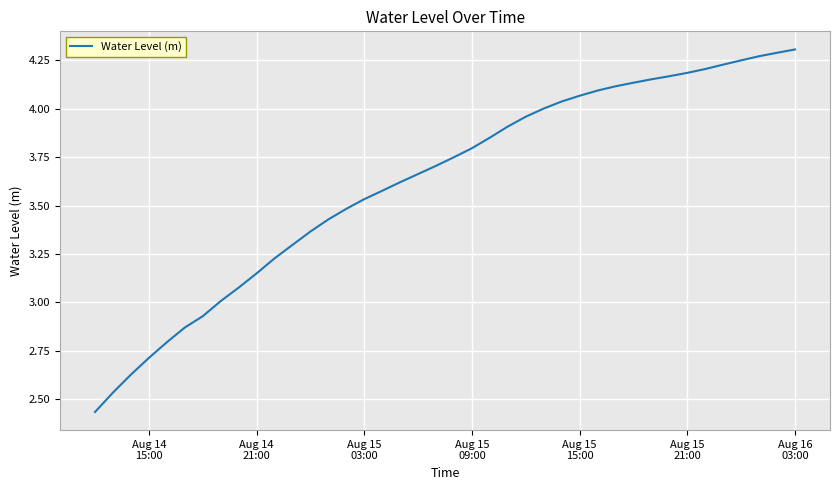

Reading left to right, what are all the values shown in this chart?

2.4	2.5	2.6	2.7	2.8	2.9	2.9	3.0	3.1	3.1	3.2	3.3	3.4	3.4	3.5	3.5	3.6	3.6	3.7	3.7	3.8	3.8	3.9	3.9	4.0	4.0	4.0	4.1	4.1	4.1	4.1	4.2	4.2	4.2	4.2	4.2	4.3	4.3	4.3	4.3